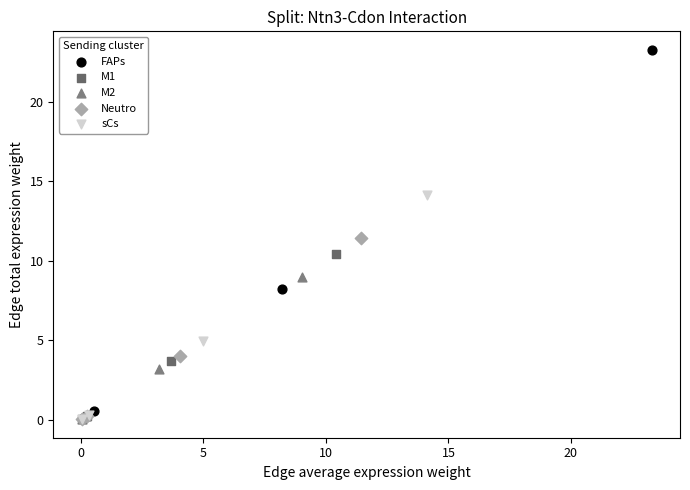

Which series contains the highest Y value?

FAPs